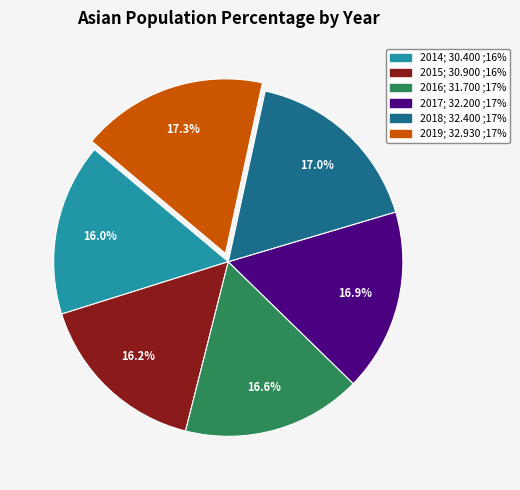

To the nearest percent, what is the difference between the 2019 and 2014 slice percentages?

1%